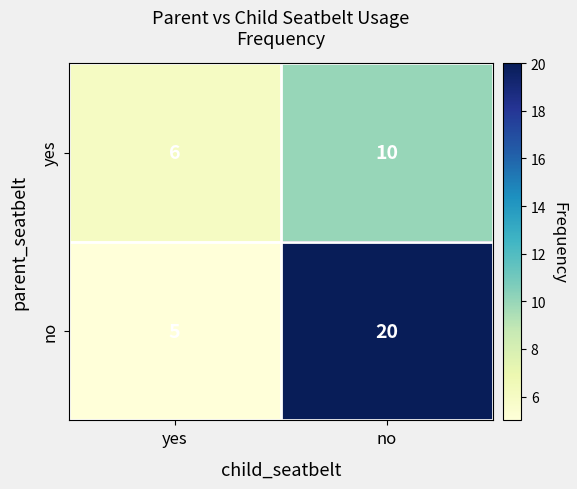

What is the difference between the yes values at no and yes?

4